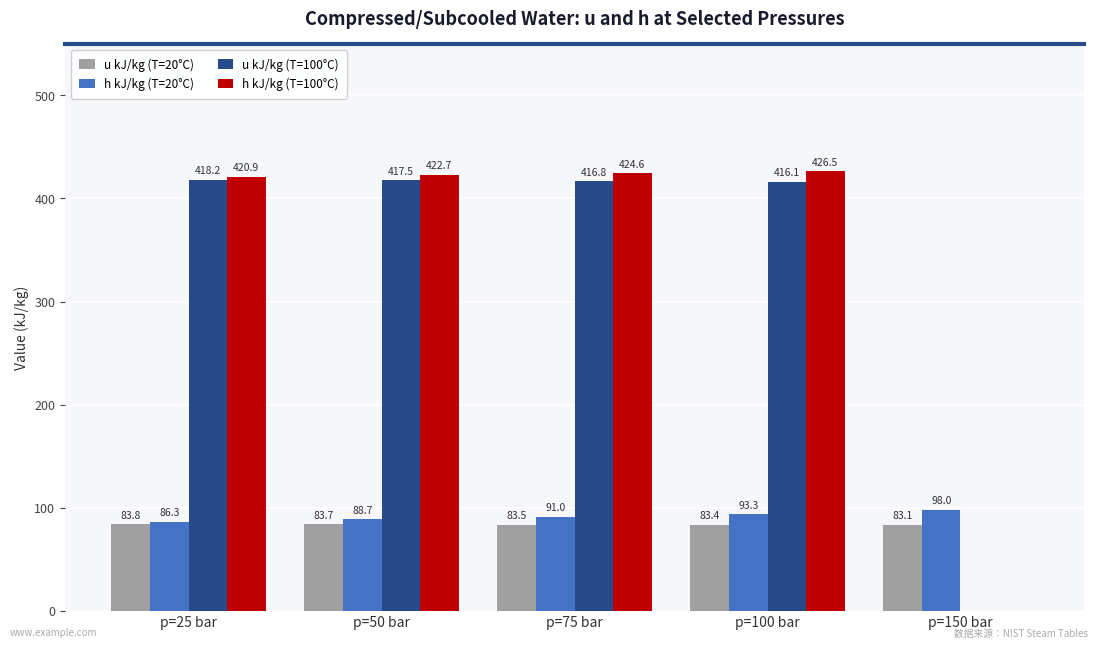

The value of h kJ/kg (T=20°C) at p=75 bar is 91.0. True or false?

True